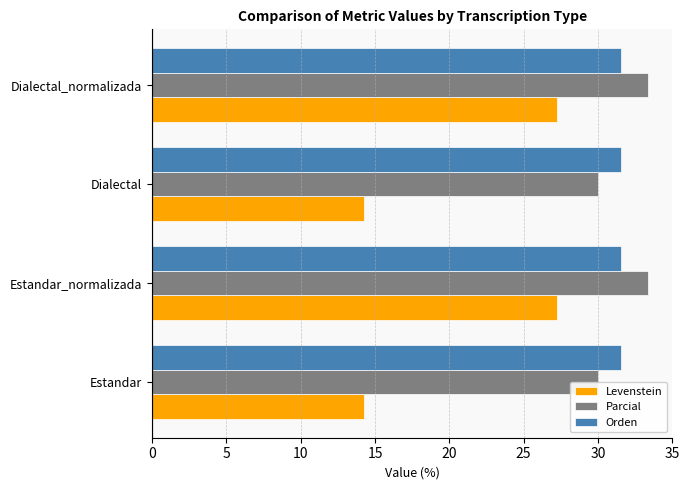

At how many categories does at least one series exceed 15?

4